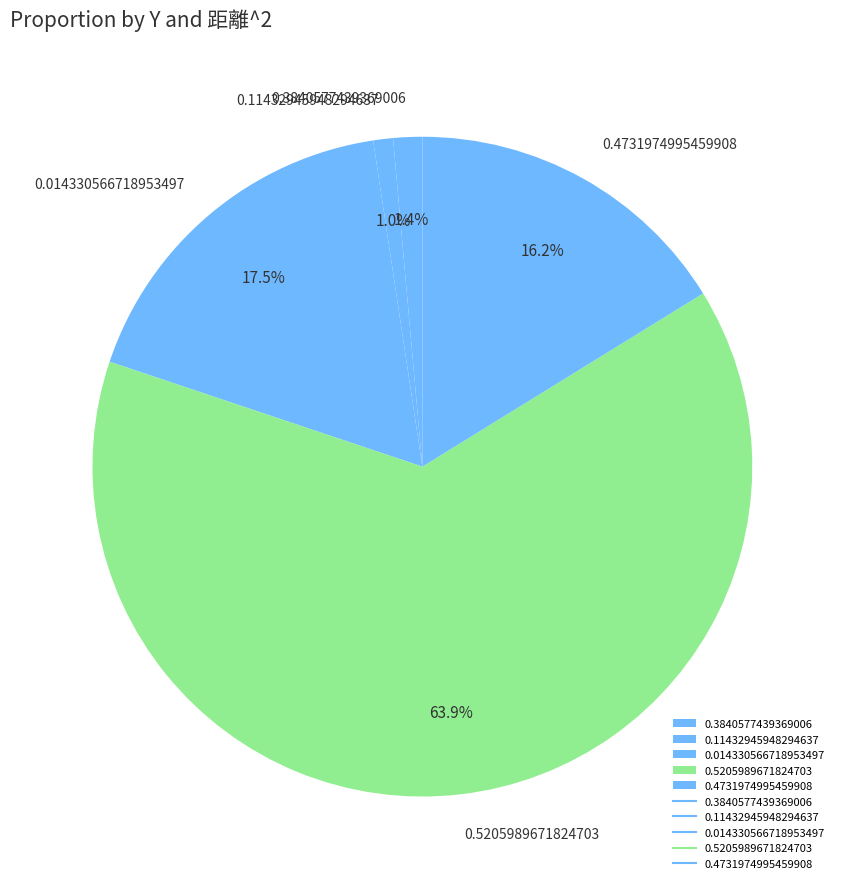

Does 0.5205989671824703 represent more than half of the total?

Yes